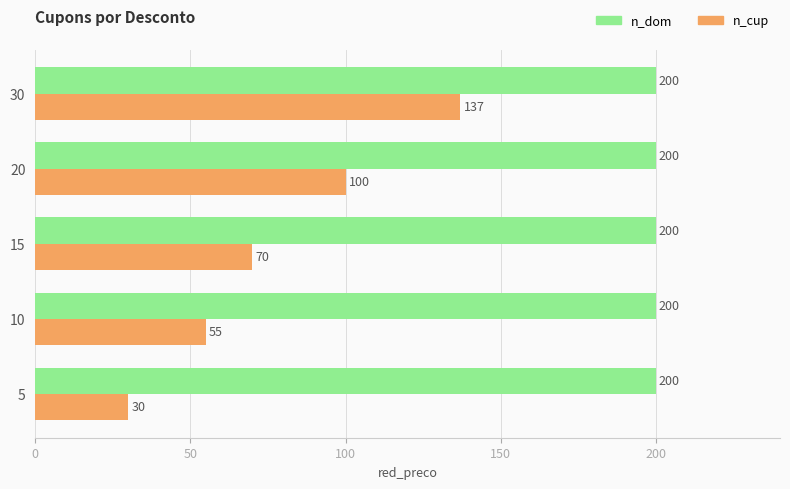

What is the difference between the second highest and second lowest values in the n_cup series?

45